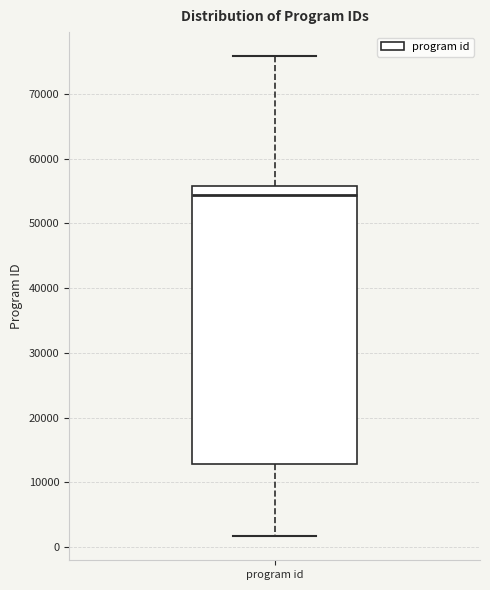

Transcribe this box plot: give where the median line is, the range the box spans, and where the two whiskers end, as read against the y-axis. The values are not printed on the chart, so give them approximately, as read against the axis.

median 54000, box 13000 to 56000, whiskers 2000 to 76000